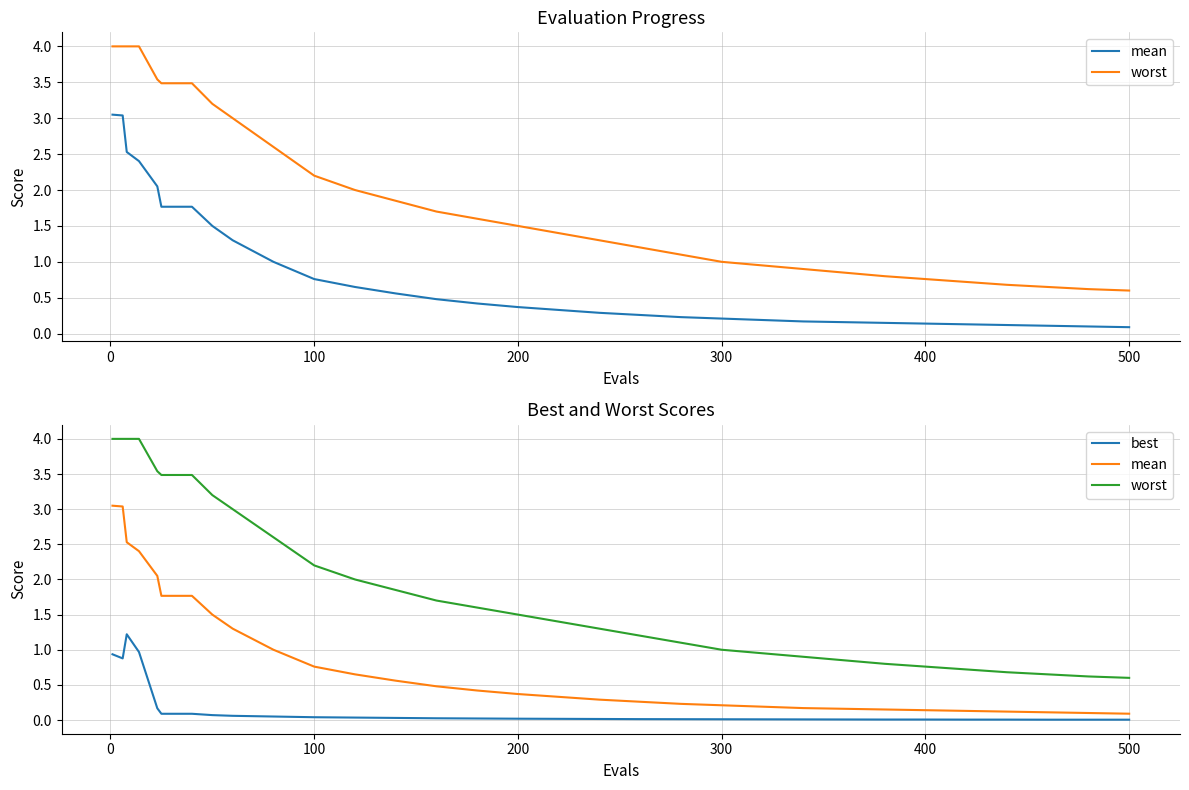

Reading left to right, list all the values displayed in this chart.

mean: 3.0	3.0	2.5	2.4	2.1	1.8	1.8	1.5	1.3	1.1	1.0	0.9	0.8	0.7	0.6	0.5	0.4	0.4	0.3	0.3	0.3	0.2	0.2	0.2	0.2	0.2	0.1	0.1	0.1	0.1	0.1	0.1	0.1
worst: 4.0	4.0	4.0	4.0	3.5	3.5	3.5	3.2	3.0	2.8	2.6	2.4	2.2	2.0	1.9	1.7	1.6	1.5	1.4	1.3	1.2	1.1	1.0	0.9	0.9	0.8	0.8	0.8	0.7	0.7	0.7	0.6	0.6
best: 0.9	0.9	1.2	1.0	0.2	0.1	0.1	0.1	0.1	0.1	0.1	0.0	0.0	0.0	0.0	0.0	0.0	0.0	0.0	0.0	0.0	0.0	0.0	0.0	0.0	0.0	0.0	0.0	0.0	0.0	0.0	0.0	0.0